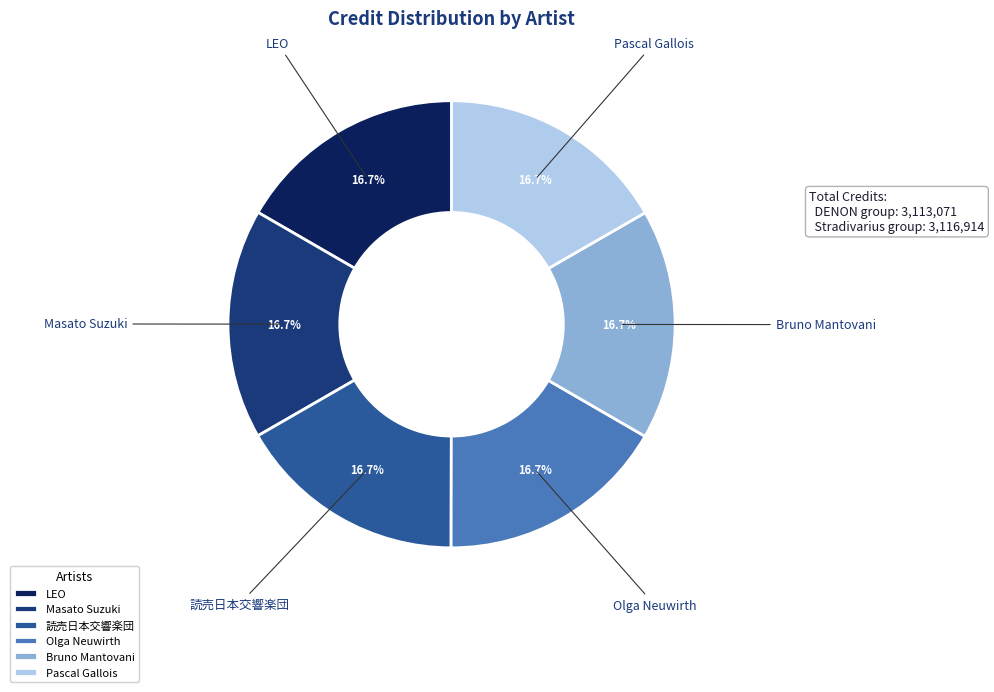

What portion of the pie excludes Pascal Gallois?

83.3%